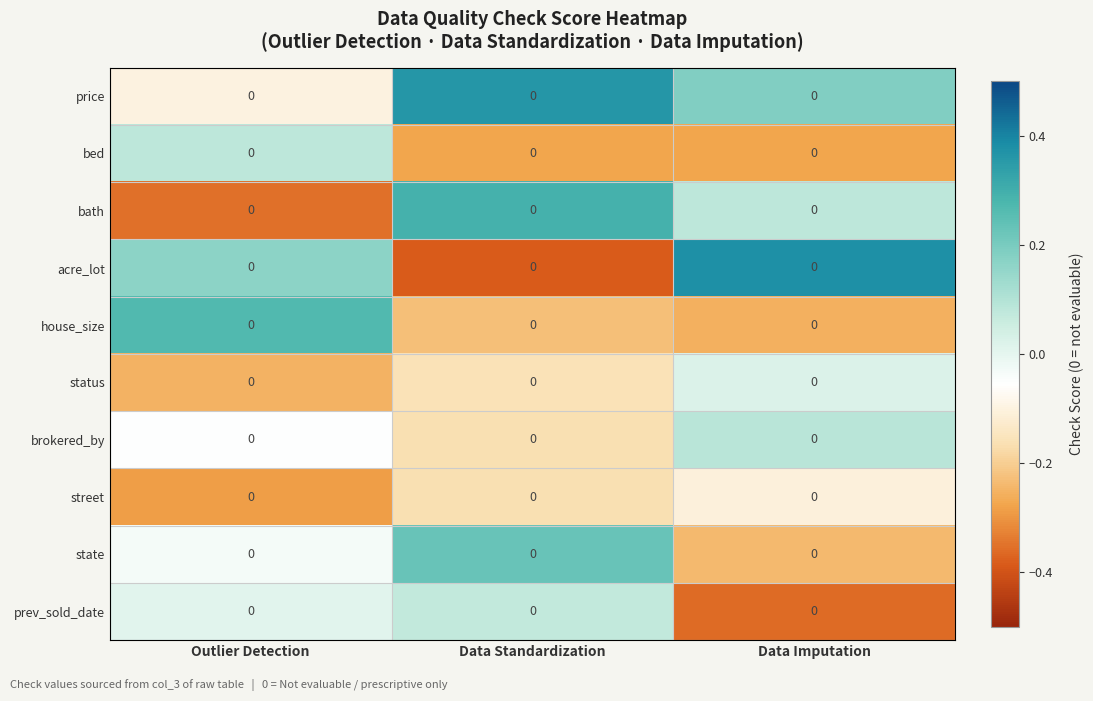

The value of state at Data Imputation is -0.1. True or false?

False